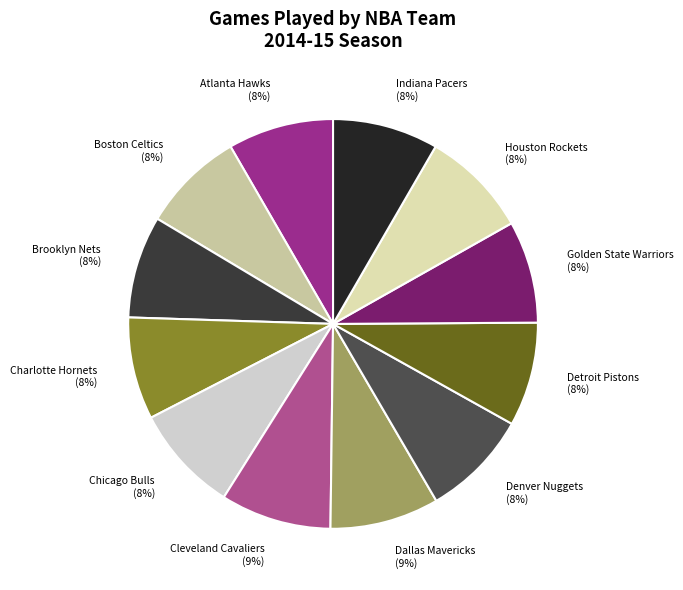

To the nearest percent, what percentage of the pie is Brooklyn Nets?

8%